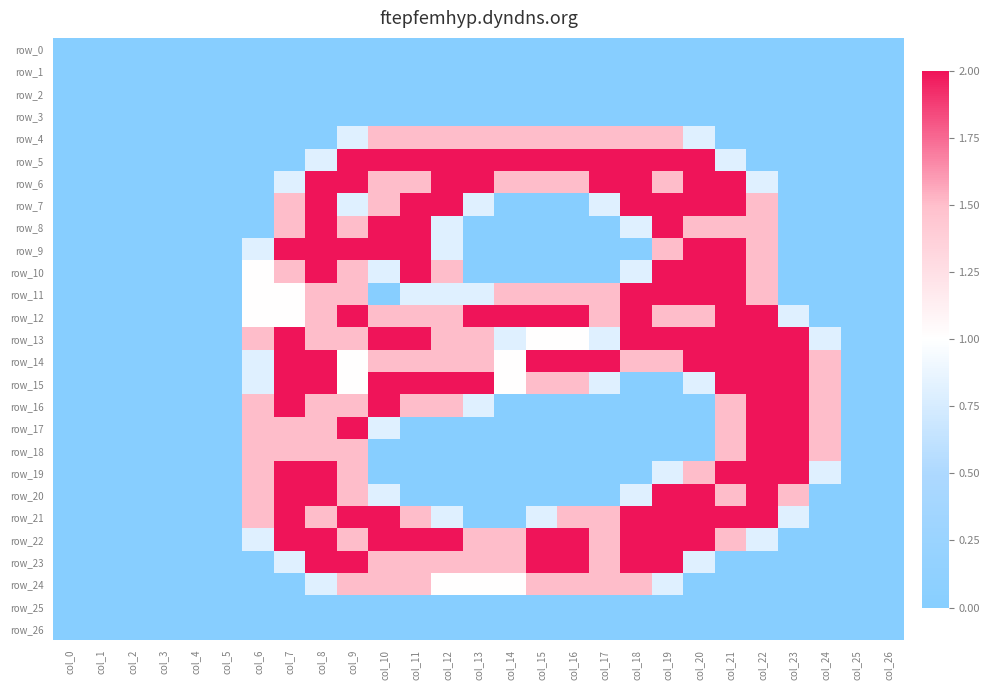

Is the value of row_17 at col_25 greater than the value of row_6 at col_23?

No